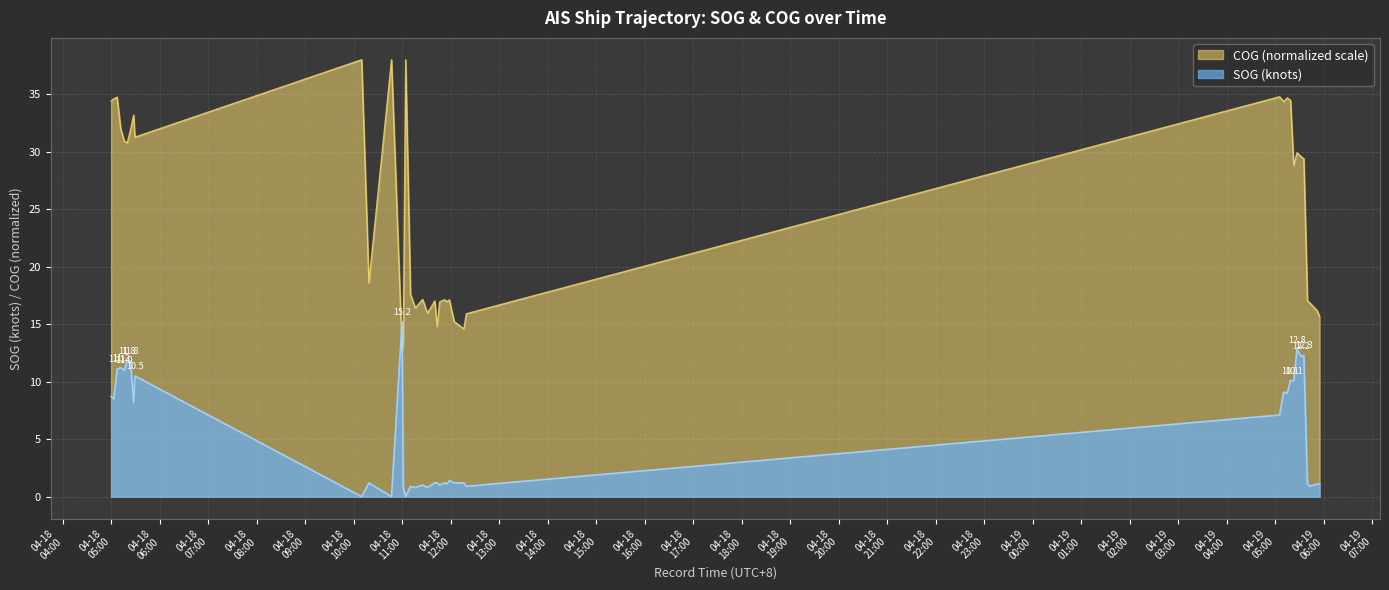

What is the label of the 25th point from the right?

2024-04-18 11:09:59